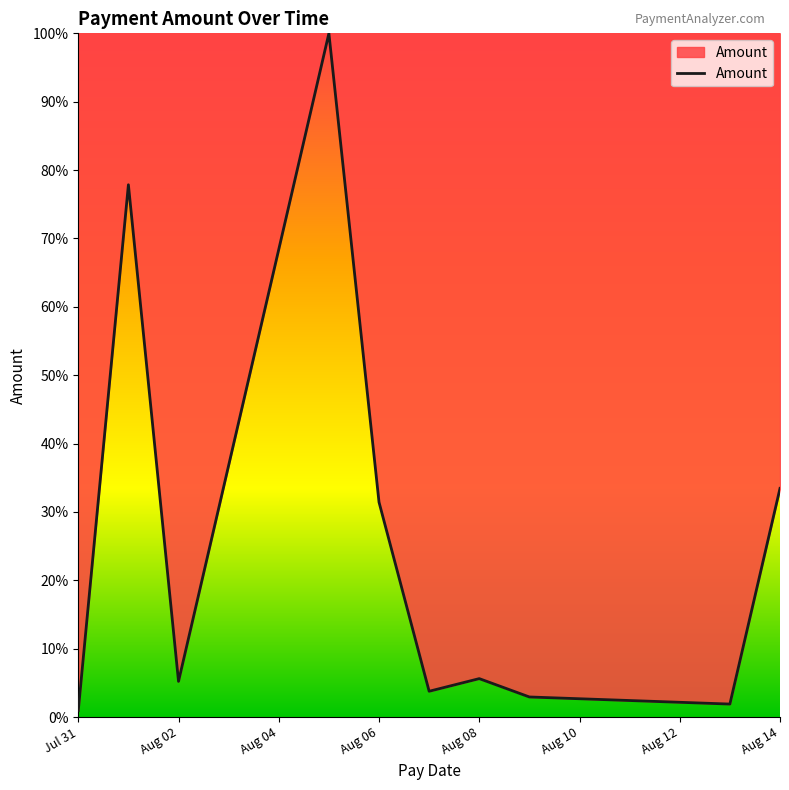

What is the greatest value displayed?

100.0